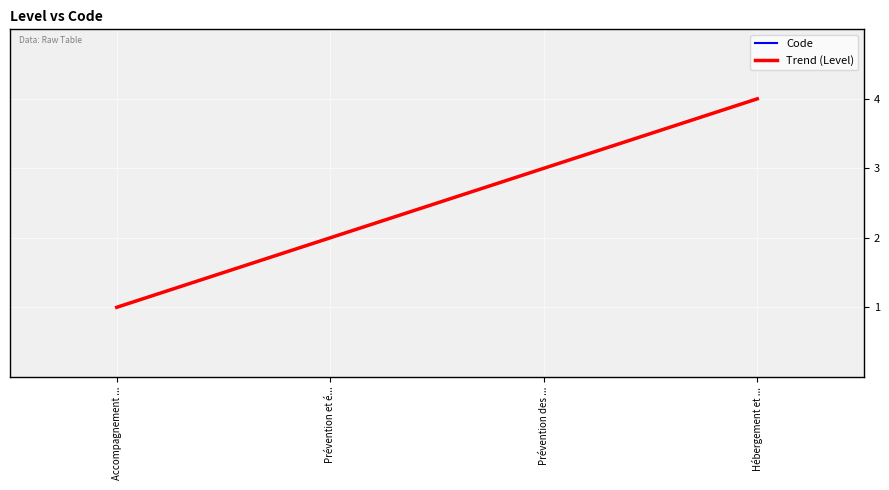

True or false: Code has more than 0 points higher than both neighbors.

False